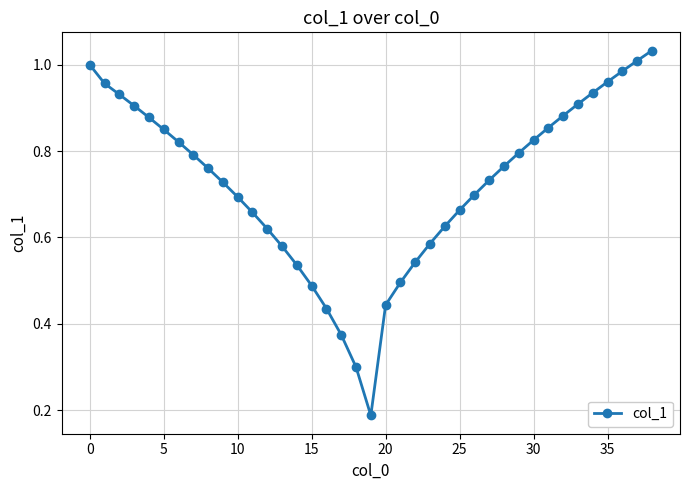

How many interior local valleys (lower than both neighbors) does the data have?

1